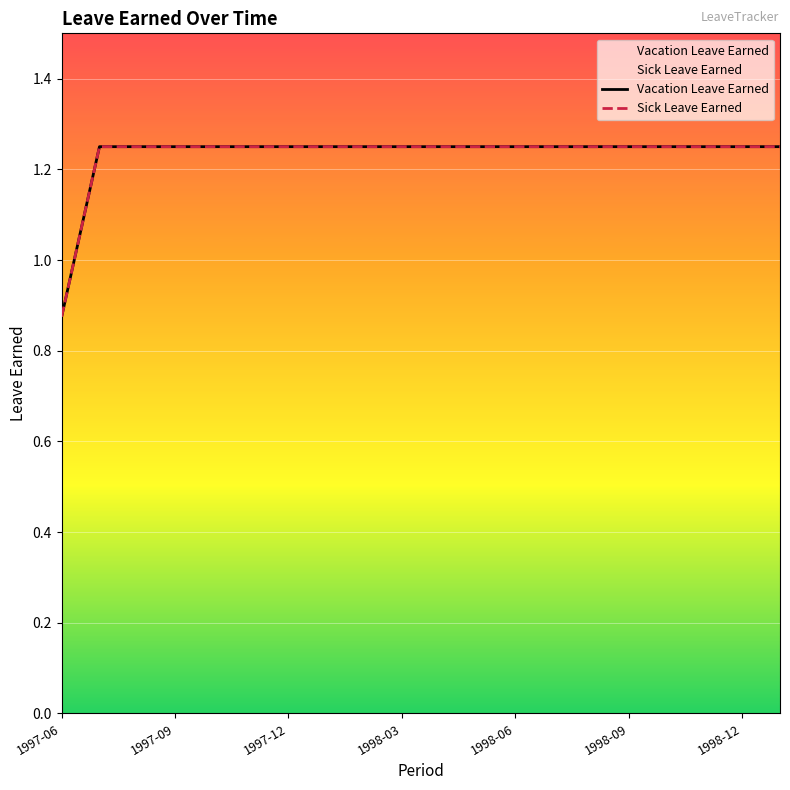

What is the sum of the Vacation Leave Earned values at 1998-03 and 11?

2.5